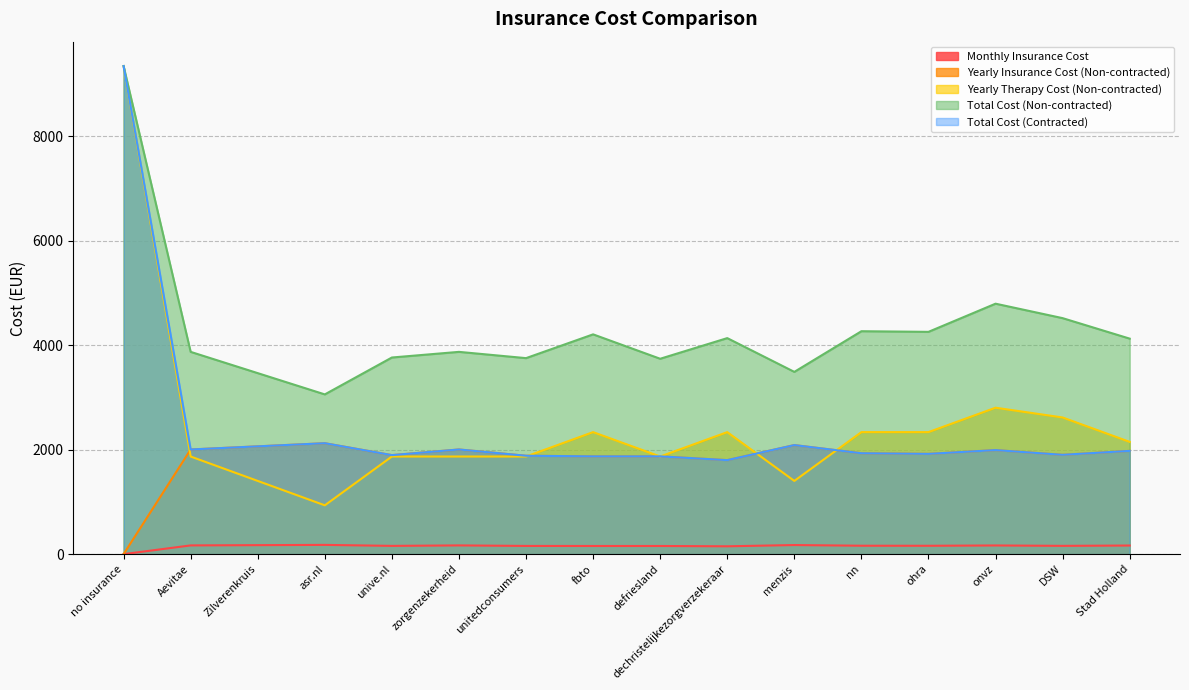

Does the chart have visible grid lines?

Yes